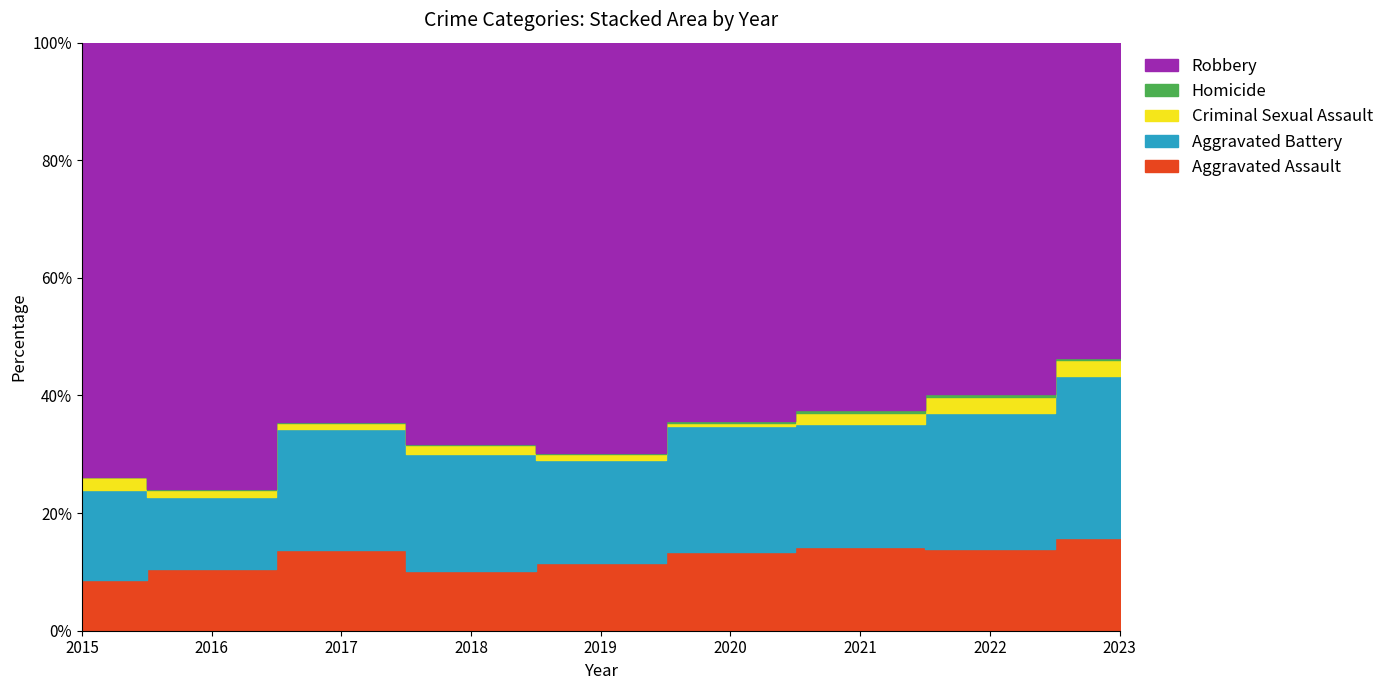

Is the value of Criminal Sexual Assault at 2015 greater than the value of Robbery at 2022?

No